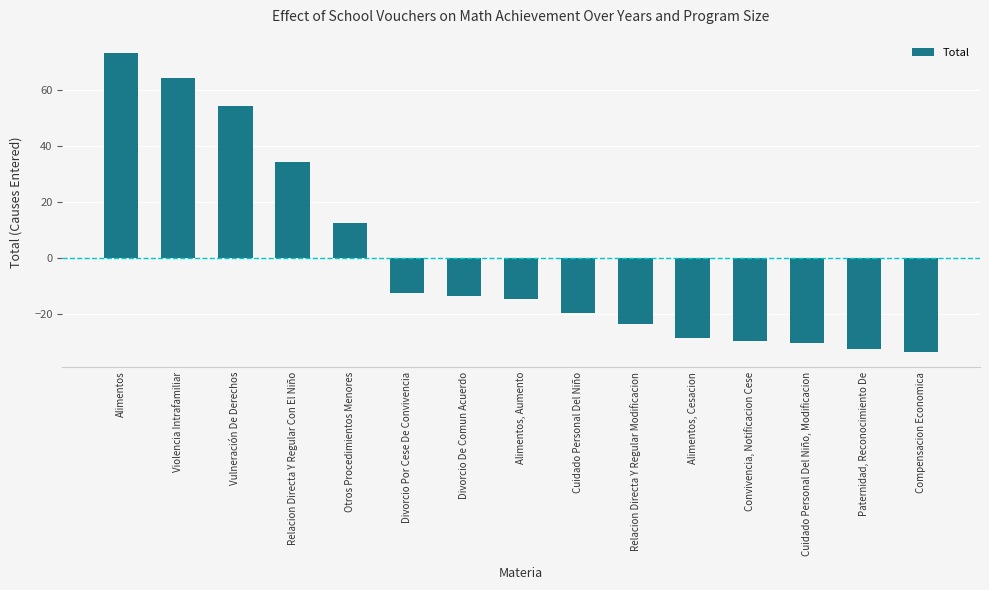

Reading left to right, extract all data points from this chart.

73.4	64.4	54.4	34.4	12.4	-12.6	-13.6	-14.6	-19.6	-23.6	-28.6	-29.6	-30.6	-32.6	-33.6